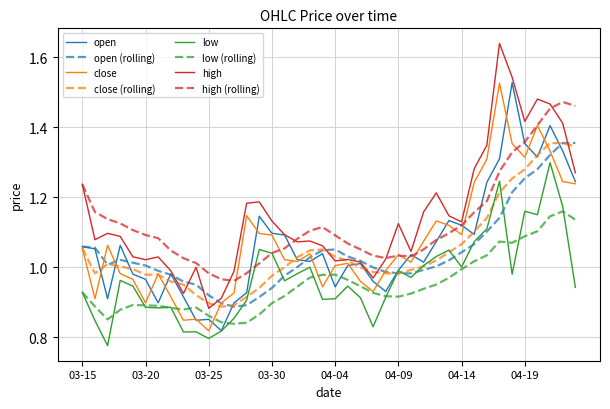

Which series has the widest spread of values?

high